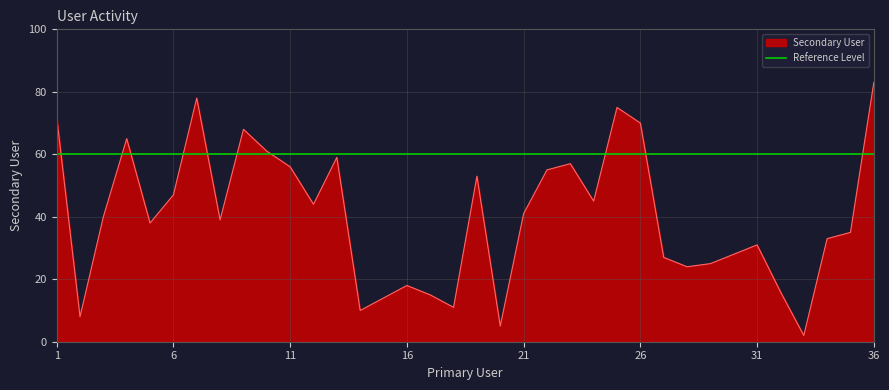

What is the average value?

40